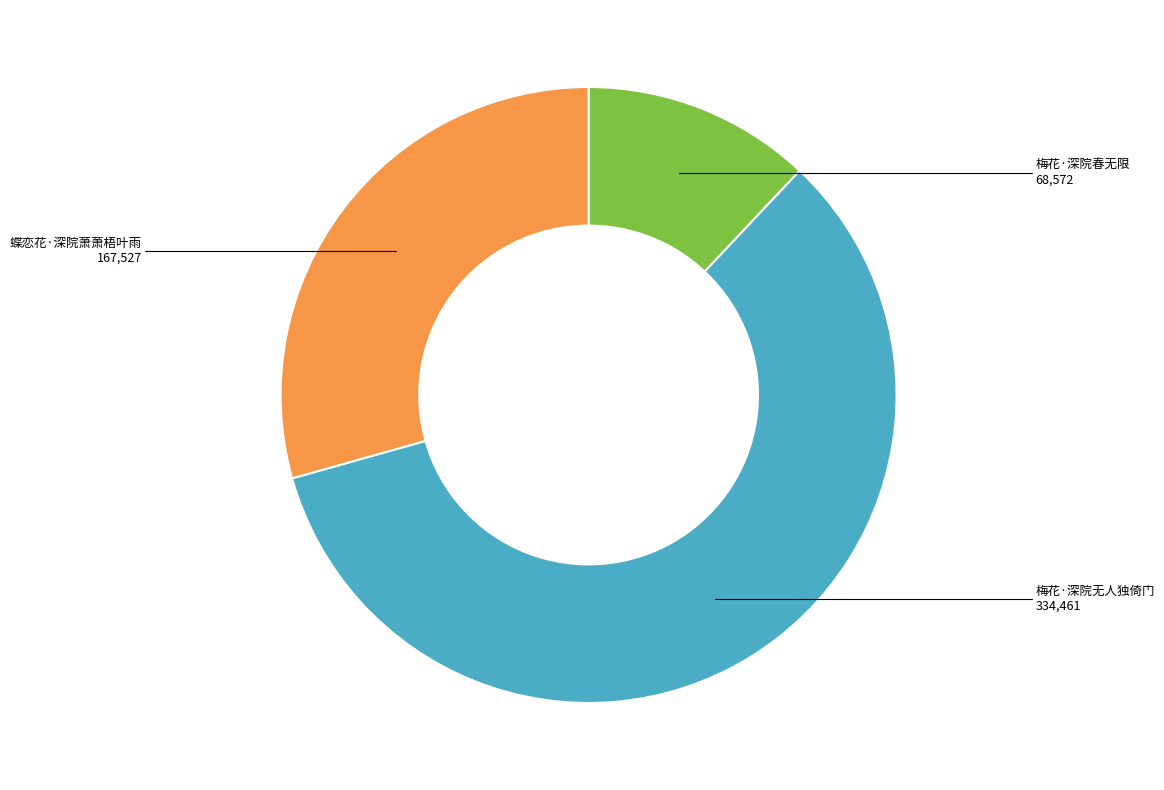

Does any single category account for the majority?

Yes